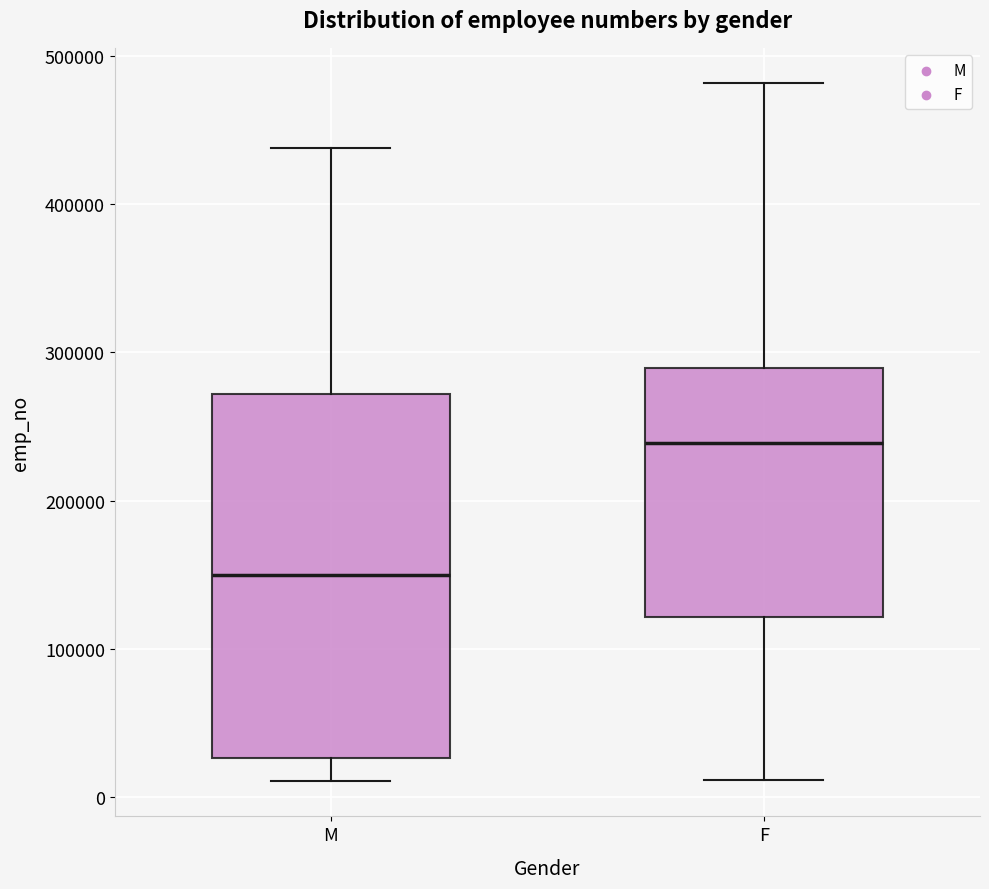

Comparing the boxes themselves (not the whiskers), which one is the tallest?

M